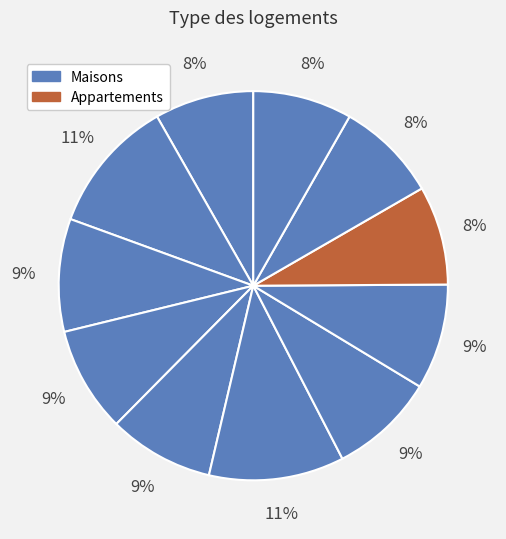

How many slices are in this pie chart?

11